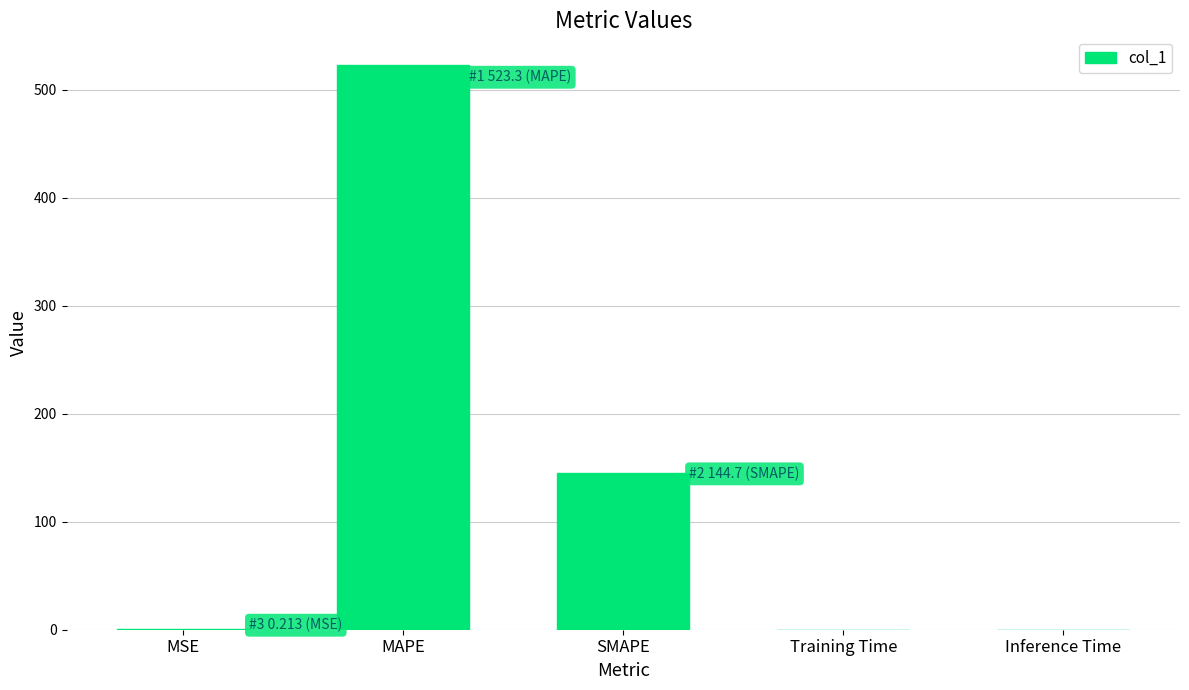

Between Training Time and SMAPE, which is larger?

SMAPE